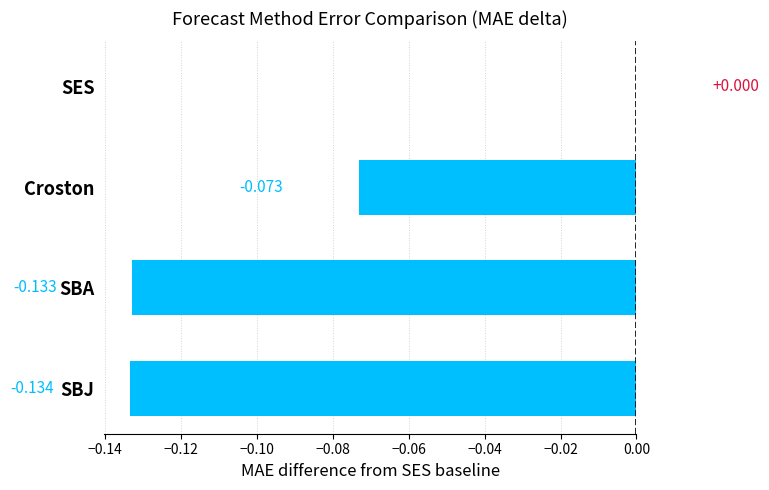

Between SES and SBA, which is larger?

SES